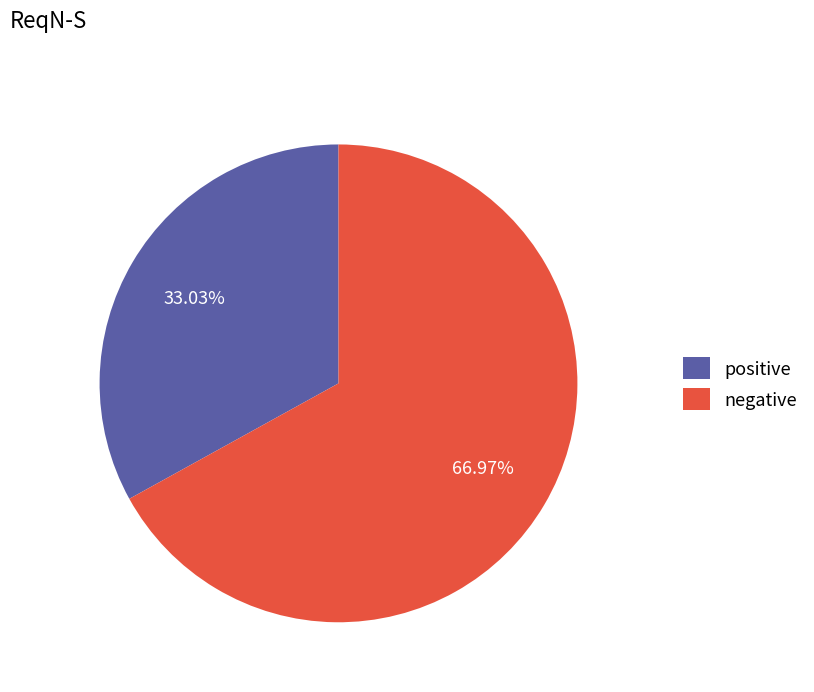

To the nearest percent, what percentage of the pie is positive?

33%